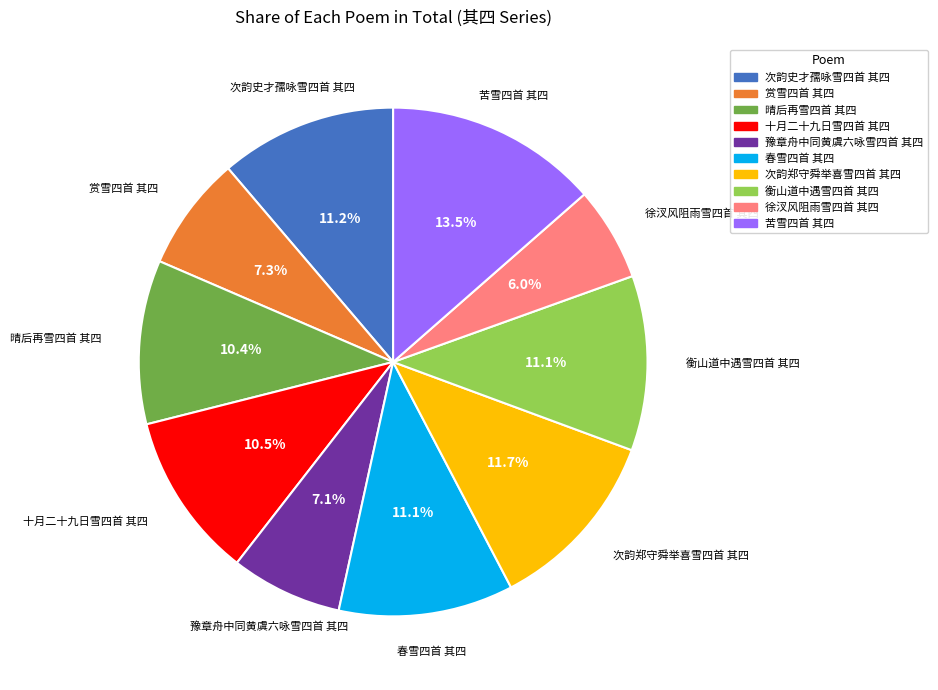

To the nearest percent, what portion does 徐汊风阻雨雪四首 其四 represent?

6%